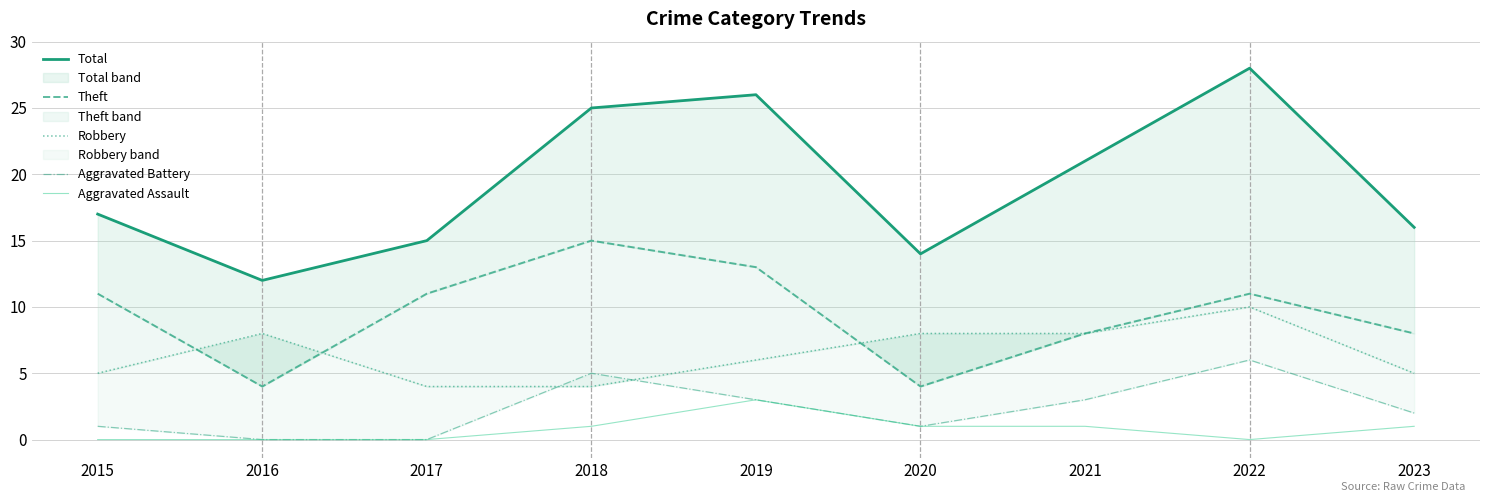

At which category does Aggravated Assault reach its first local peak?

2019